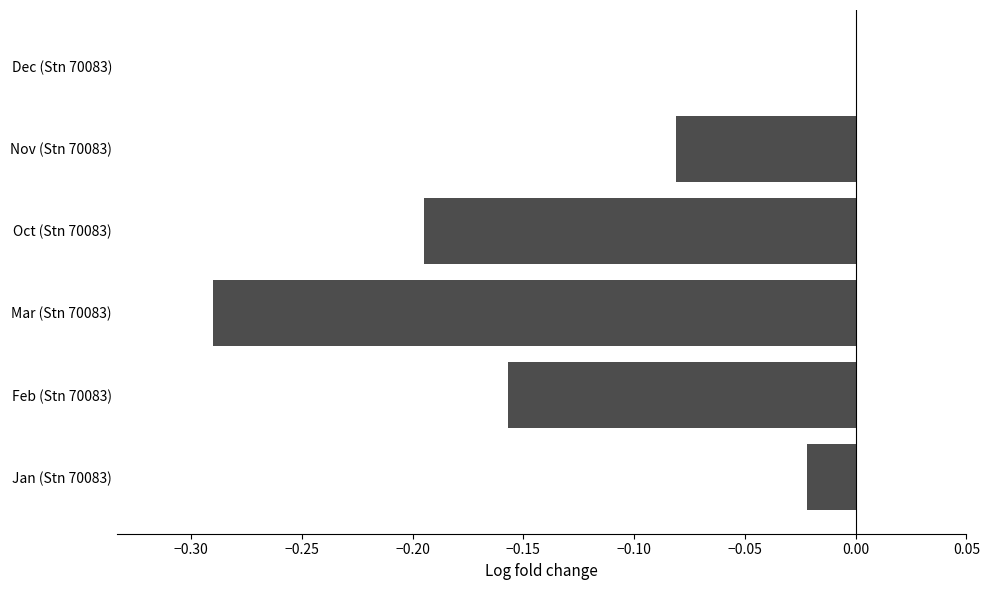

Count the number of data series in this chart.

1